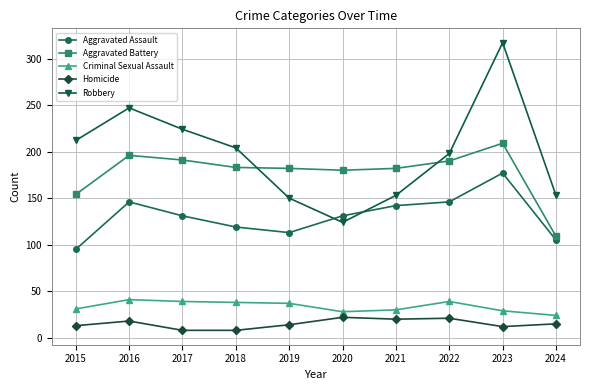

At which label does Aggravated Battery reach its minimum?

2024